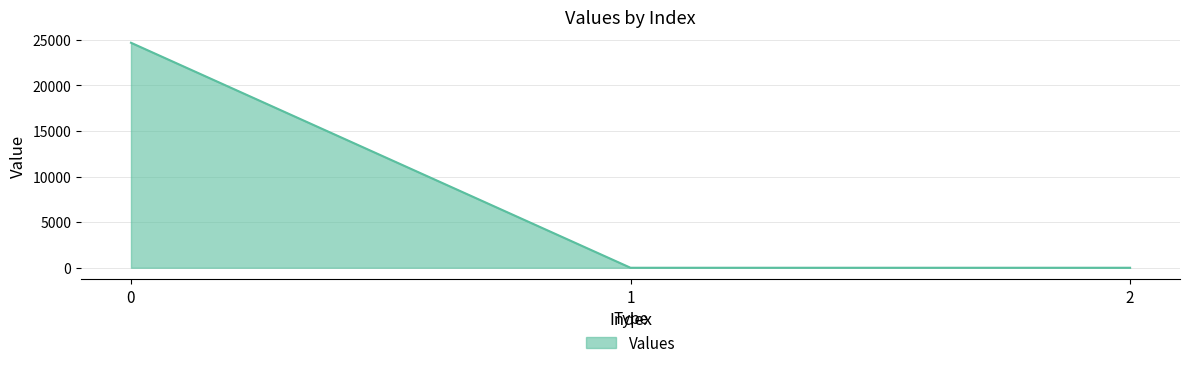

The chart shows a value of 0.0 at 2. True or false?

True